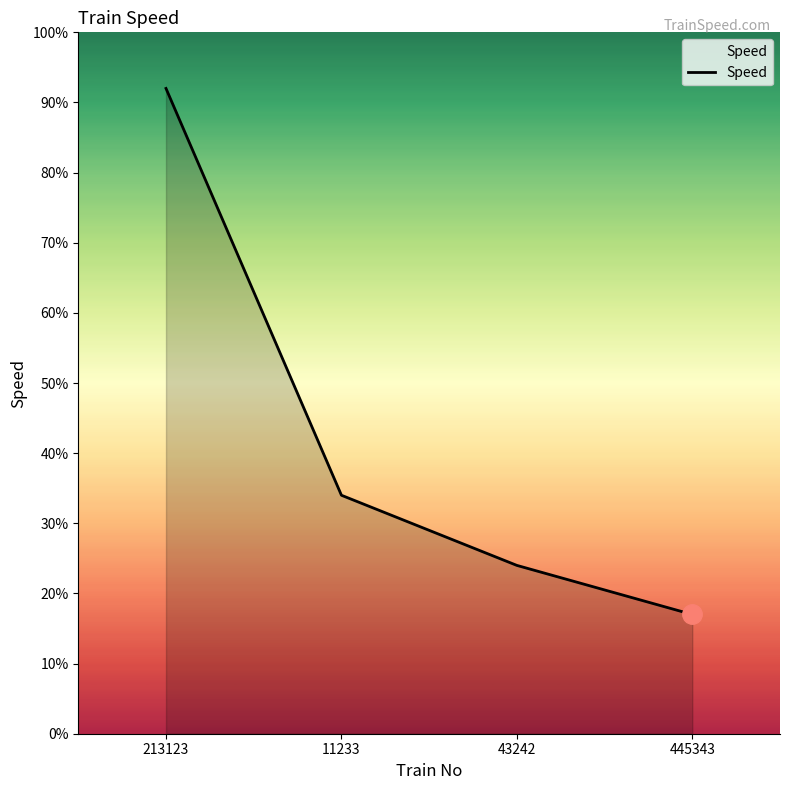

Rank the categories by value from highest to lowest.

213123, 11233, 43242, 445343